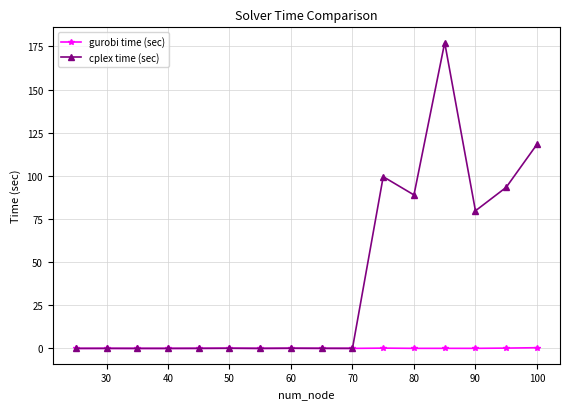

Which series has the largest total across all categories?

cplex time (sec)